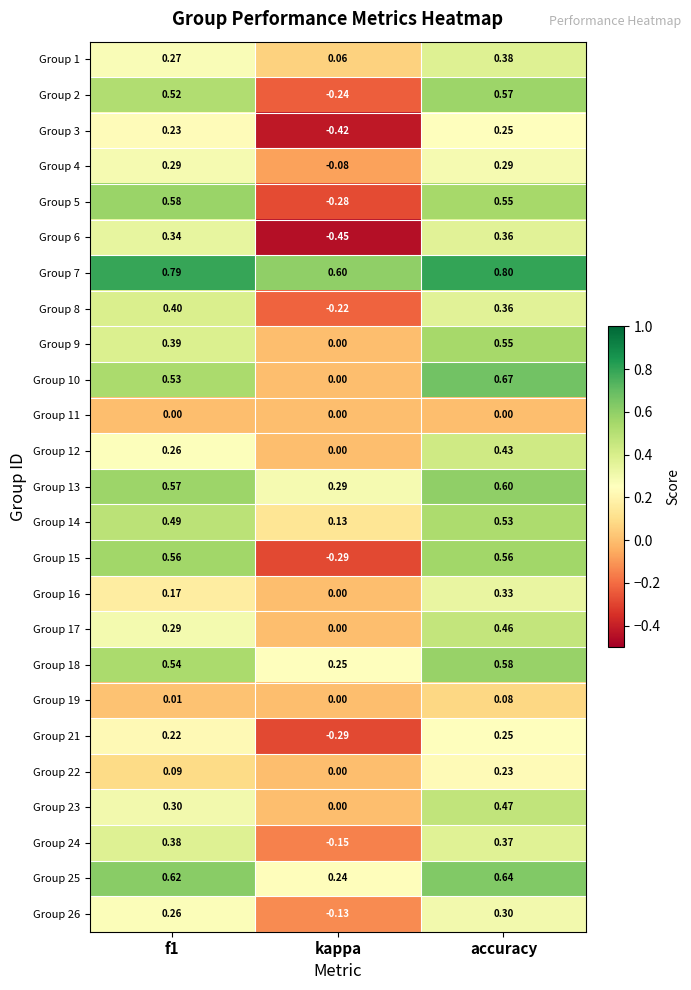

At which category is the sum across all series the highest?

accuracy